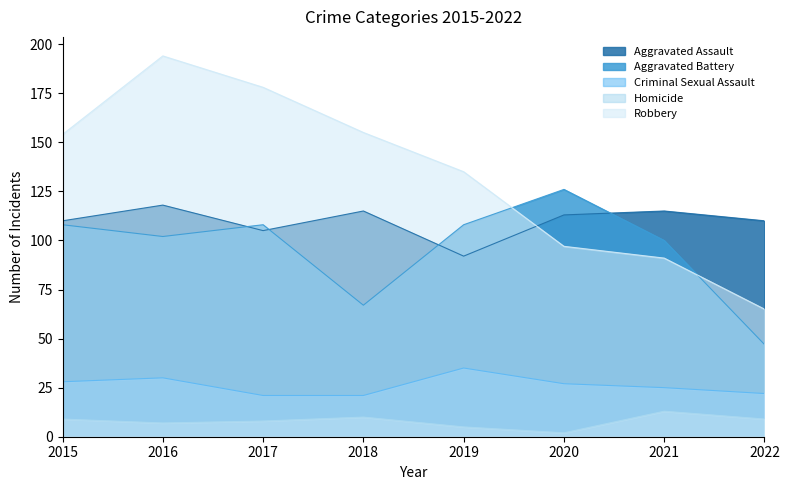

At how many categories does at least one series exceed 23?

8